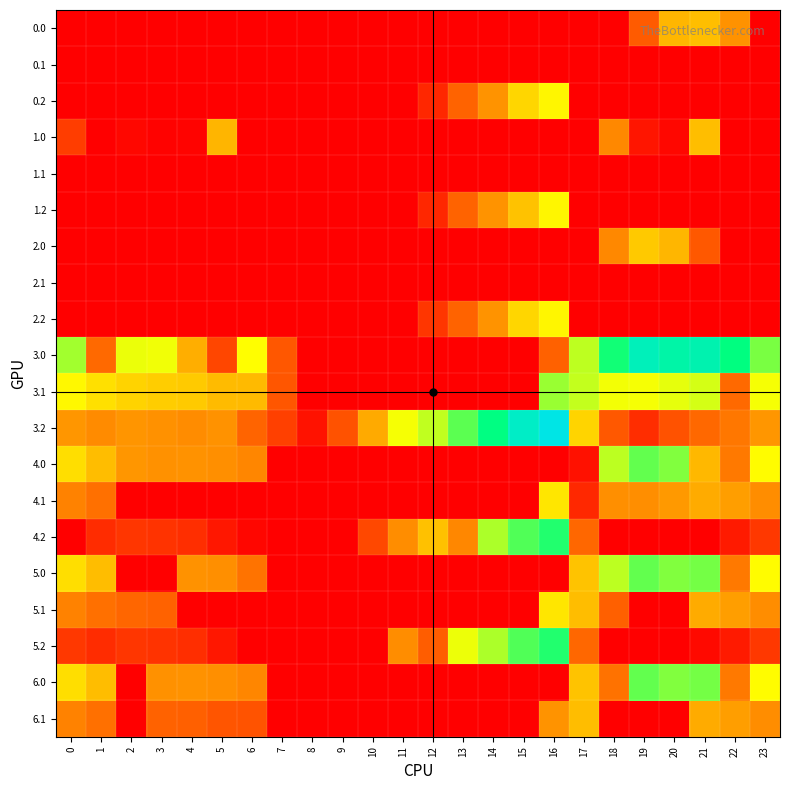

Which series has the largest total across all categories?

3.2